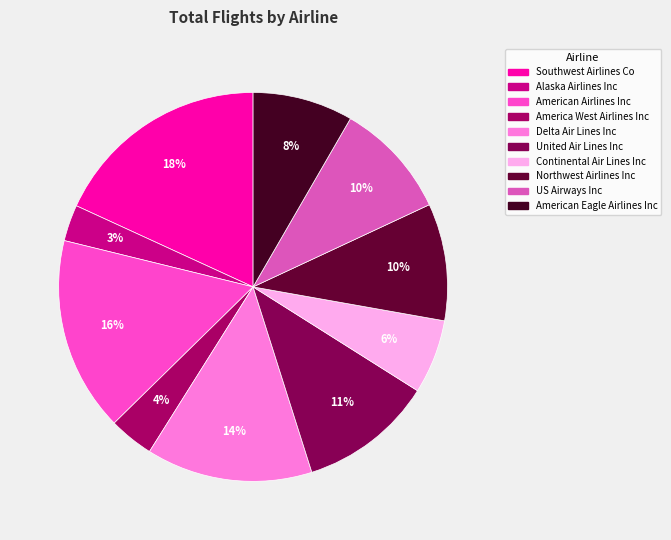

To the nearest percent, what is the average slice percentage?

10%